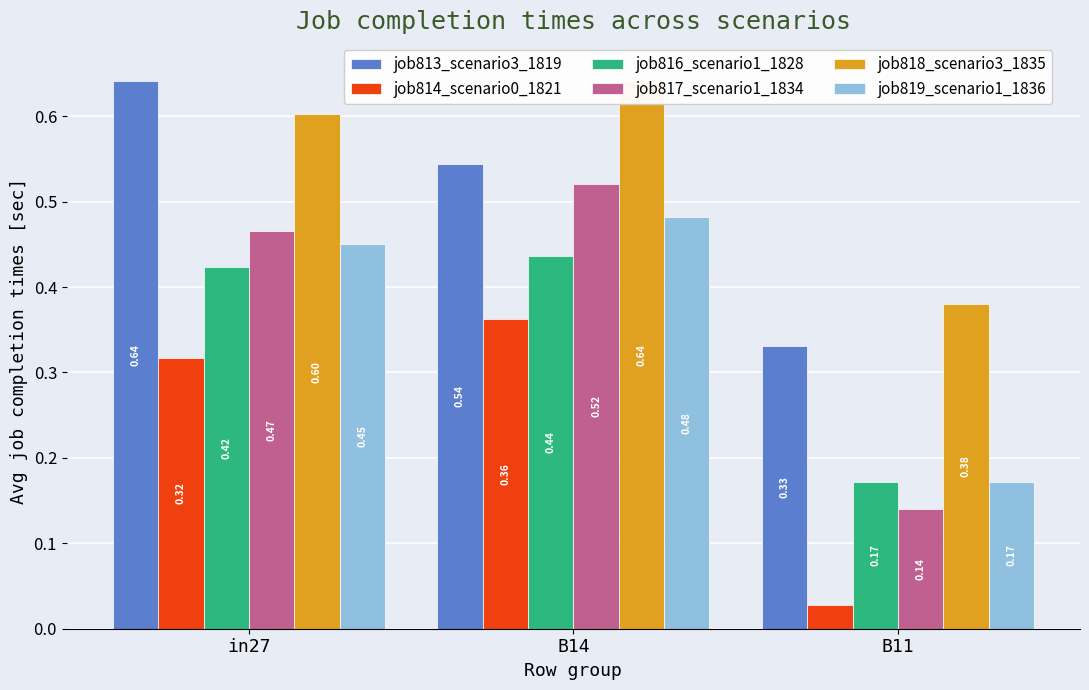

What is the greatest value displayed?

0.6